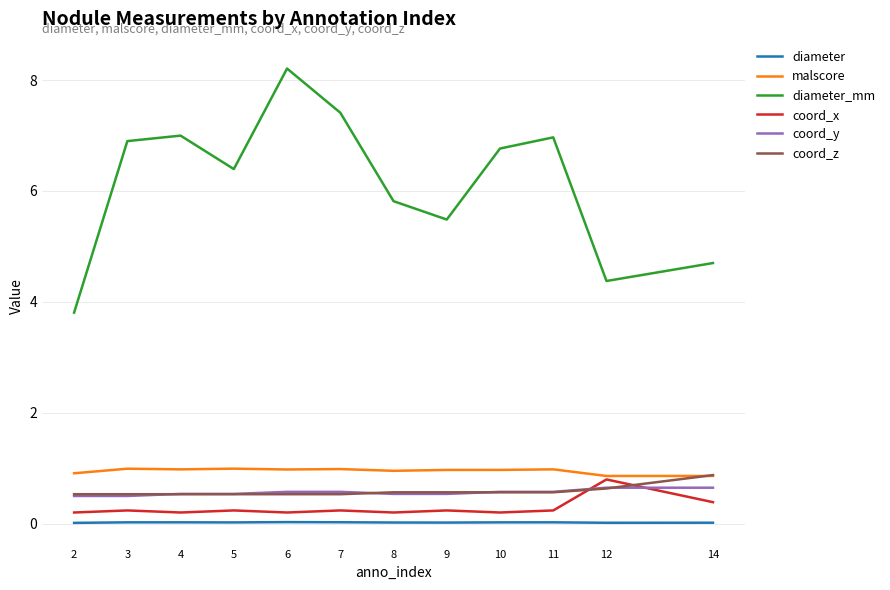

What are all the series names shown in the legend?

diameter, malscore, diameter_mm, coord_x, coord_y, coord_z